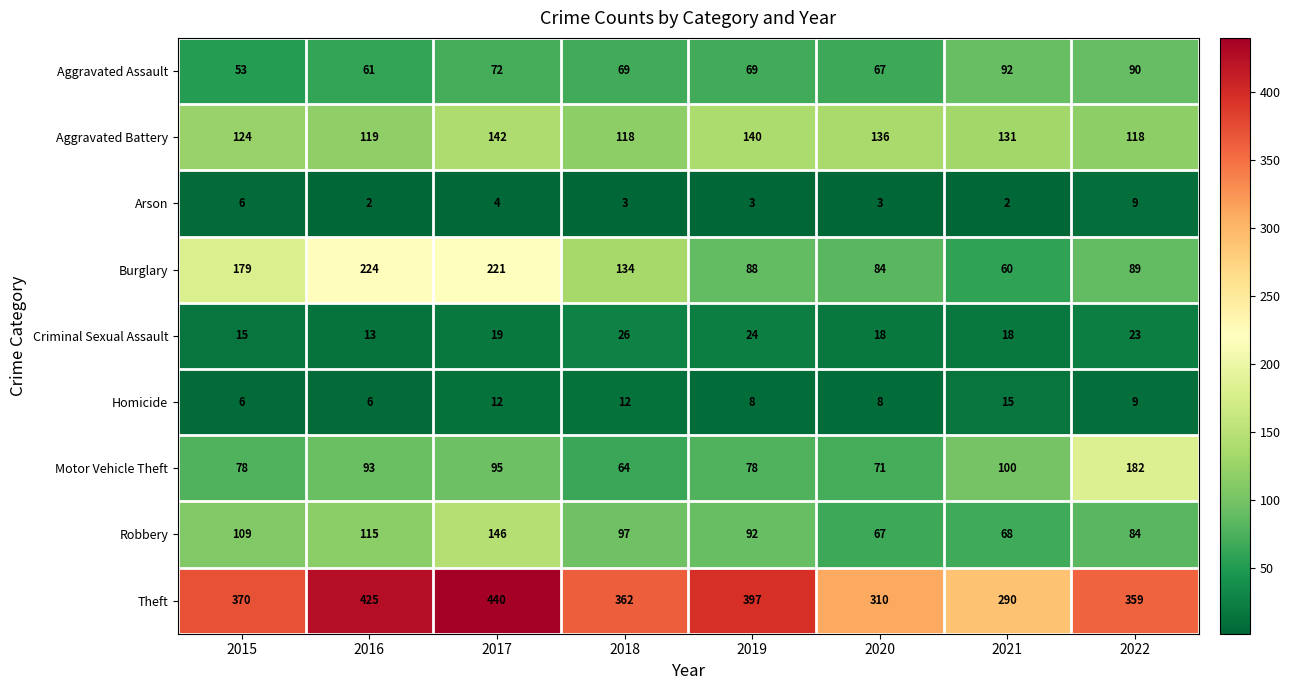

Is it true that Motor Vehicle Theft equals 93 at 2016?

True